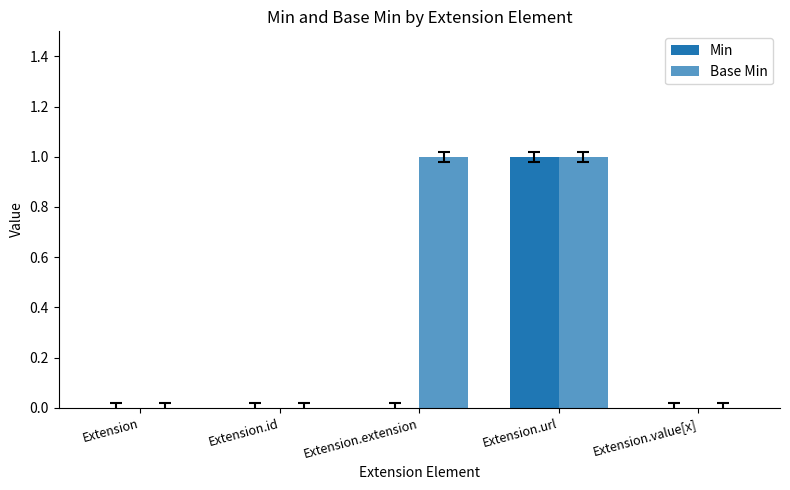

Between Extension and Extension.value[x], which series saw the biggest shift?

Min